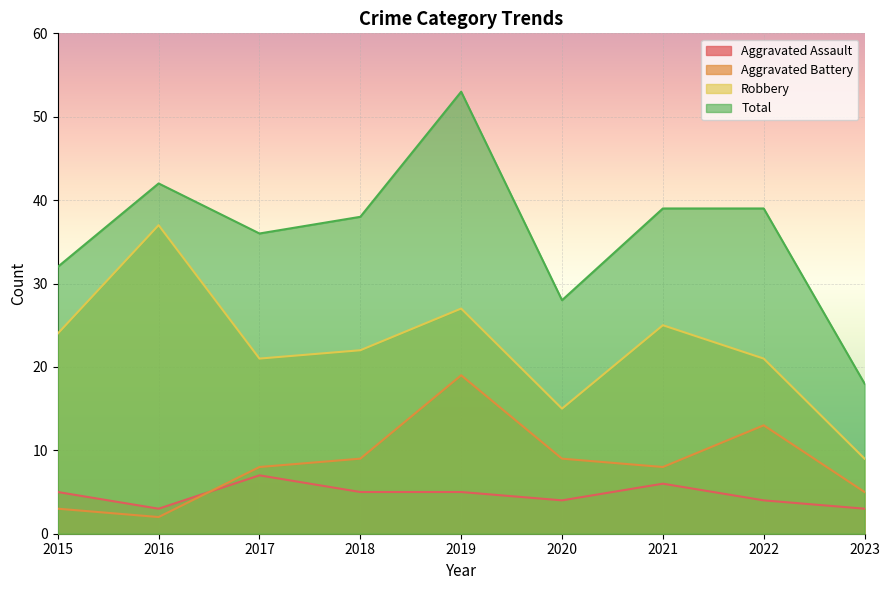

What is the minimum value shown in the chart?

2